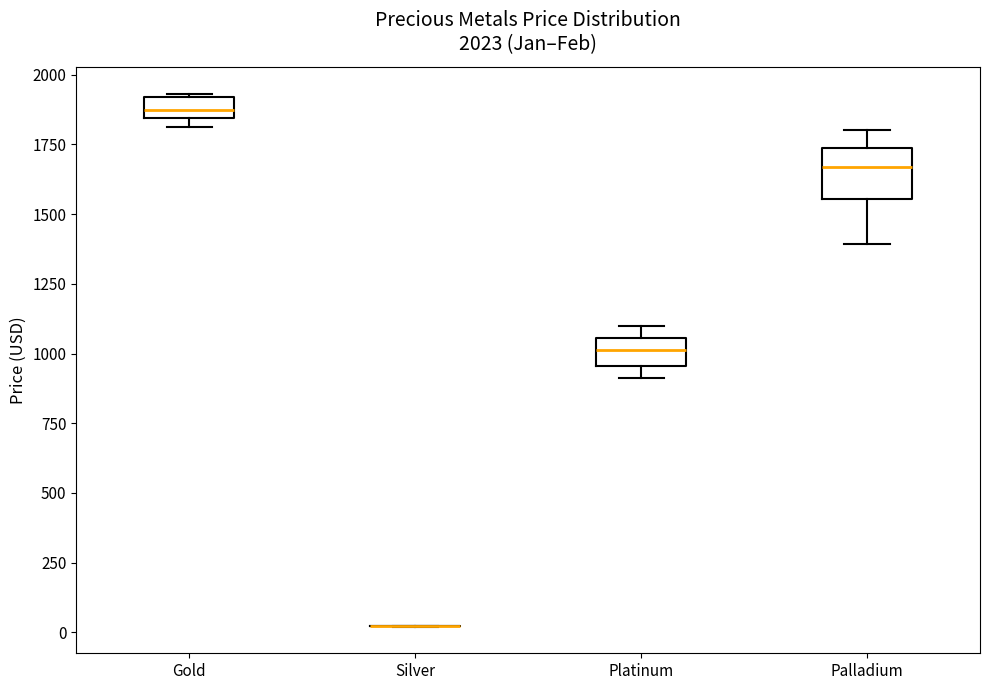

Comparing the boxes themselves (not the whiskers), which one is the tallest?

Palladium